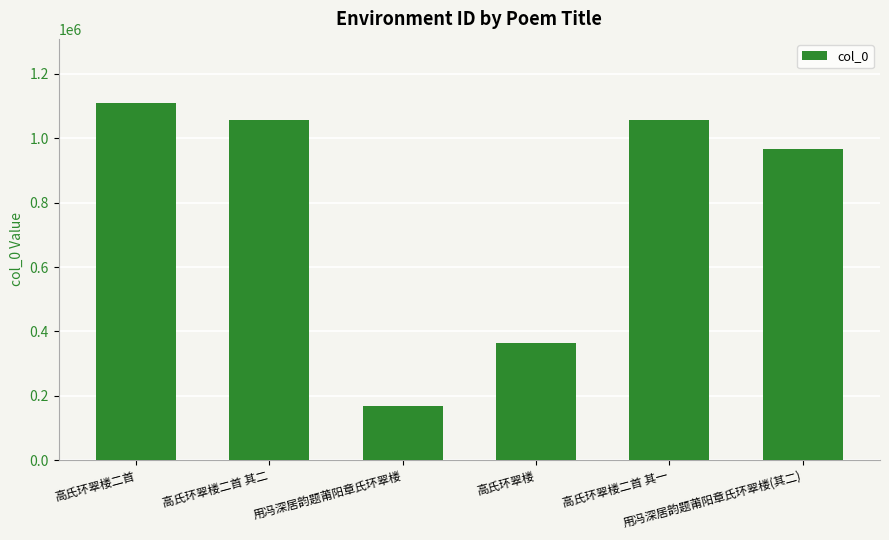

What is the difference between the maximum and minimum values?

941265